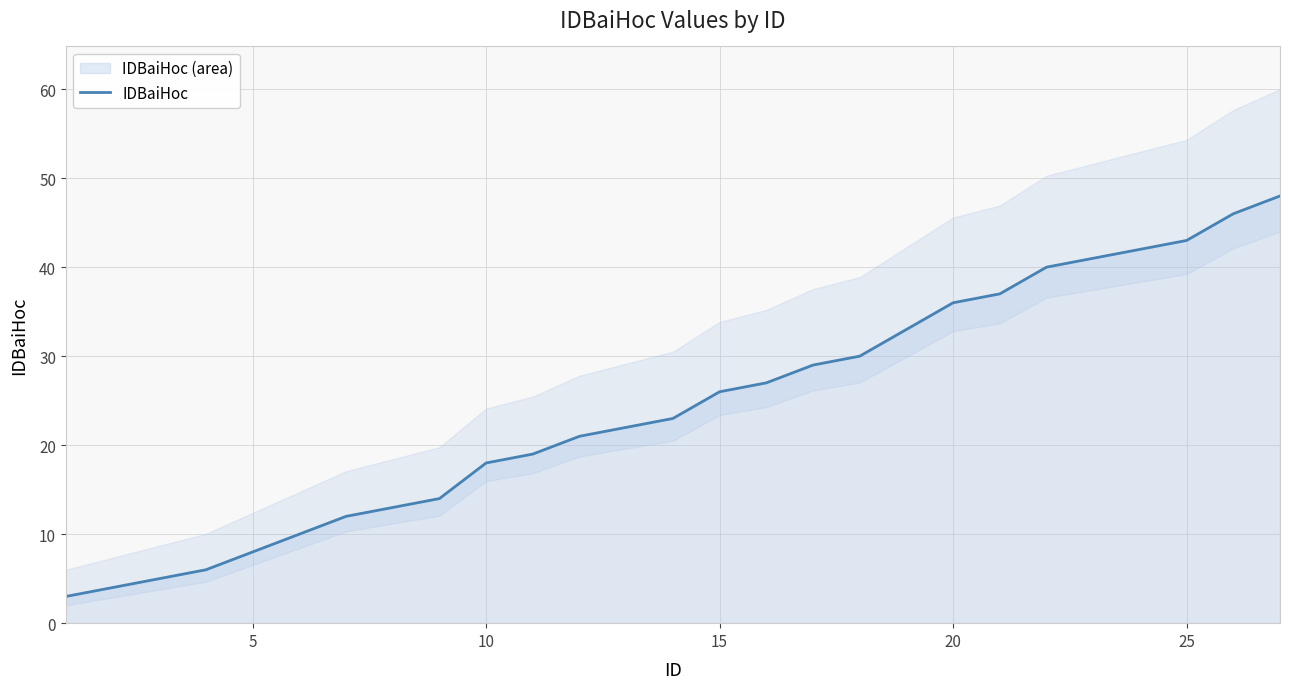

What is the average value?

24